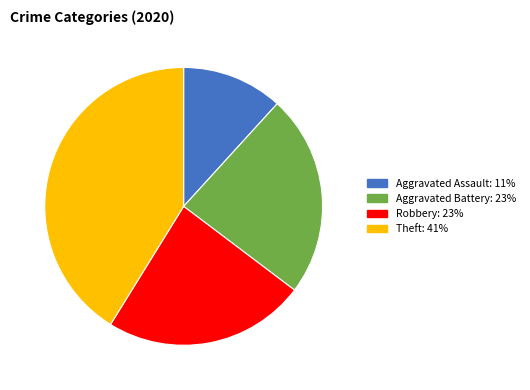

How many slices are in this pie chart?

4